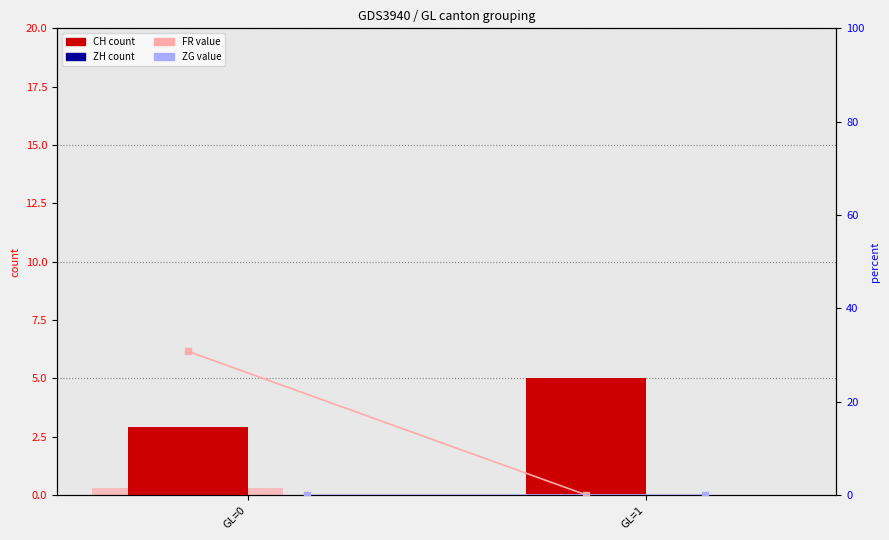

Count the CH (count) values in the range 2 to 5.

2